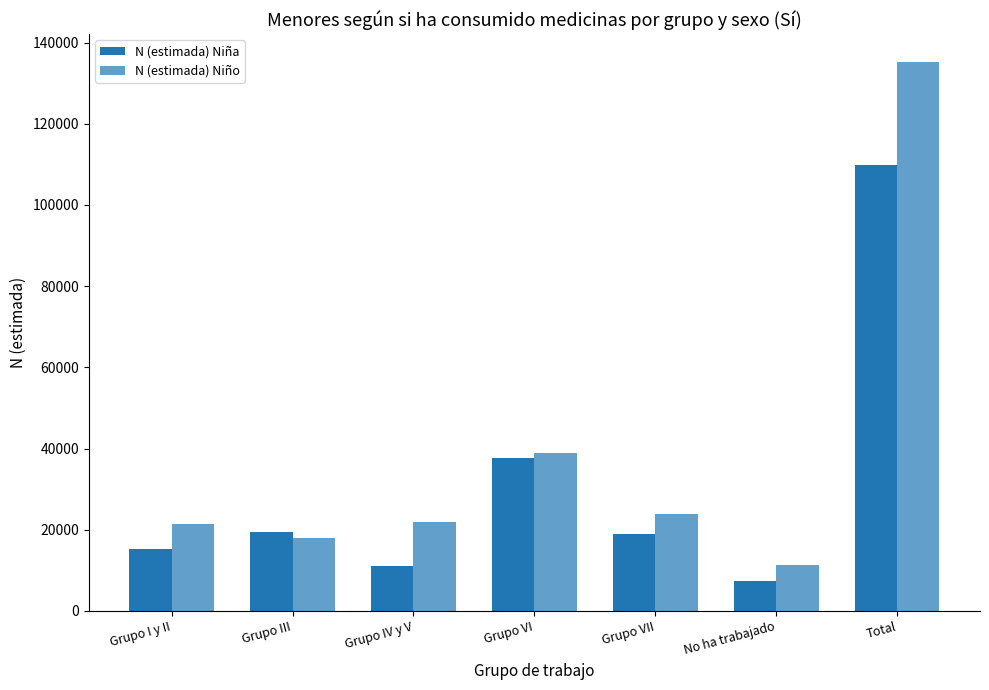

What is the smallest value displayed?

7484